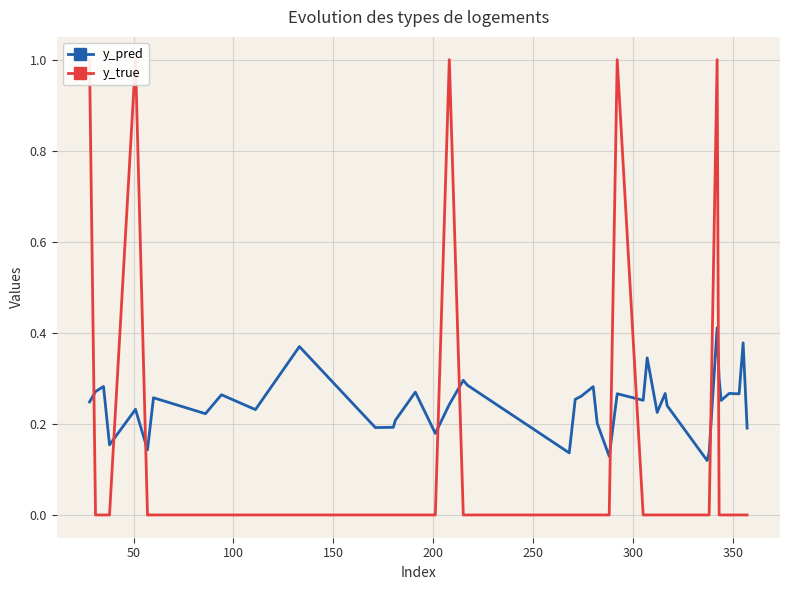

In y_pred, how many points are higher than both neighbors (excluding endpoints)?

14